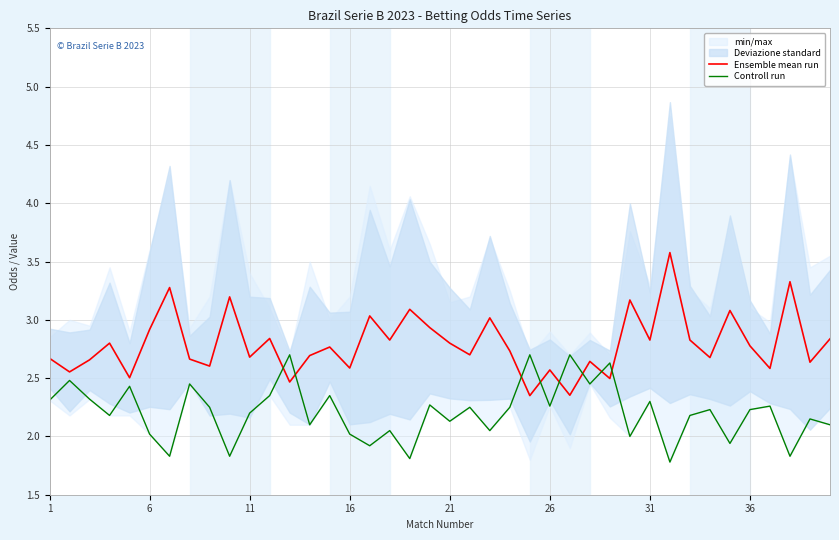

At which label does Ensemble mean run reach its minimum?

24